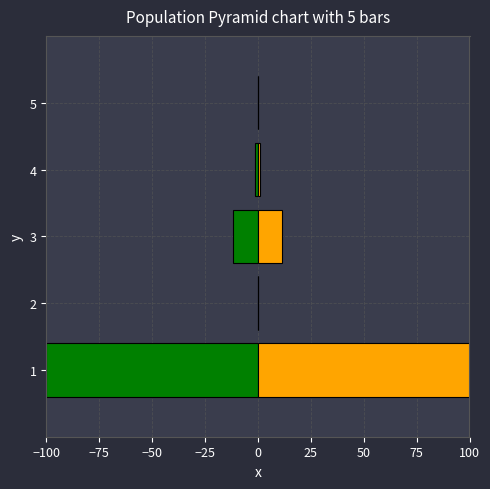

Does the chart contain stacked bars?

No